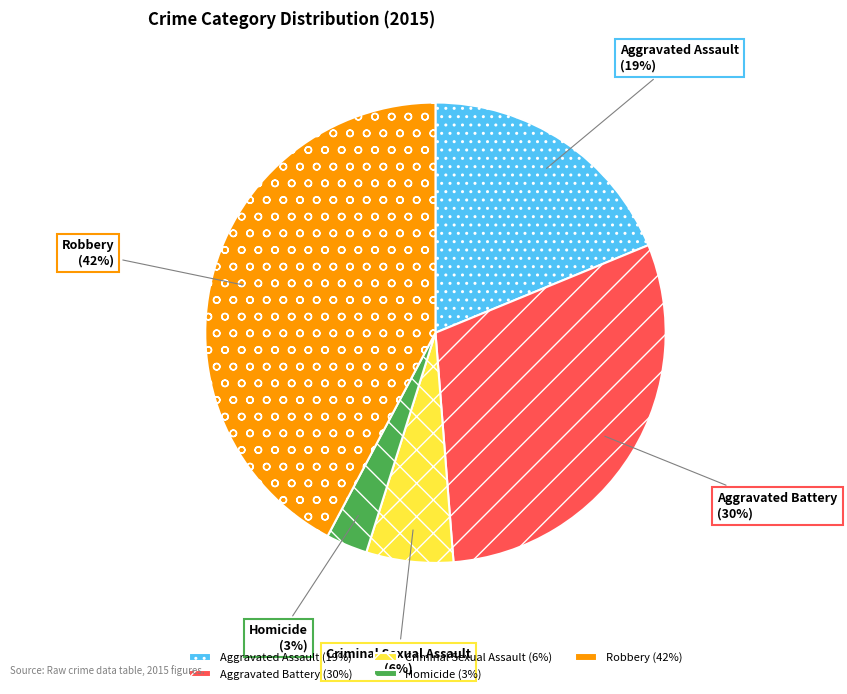

How many segments does this pie chart have?

5